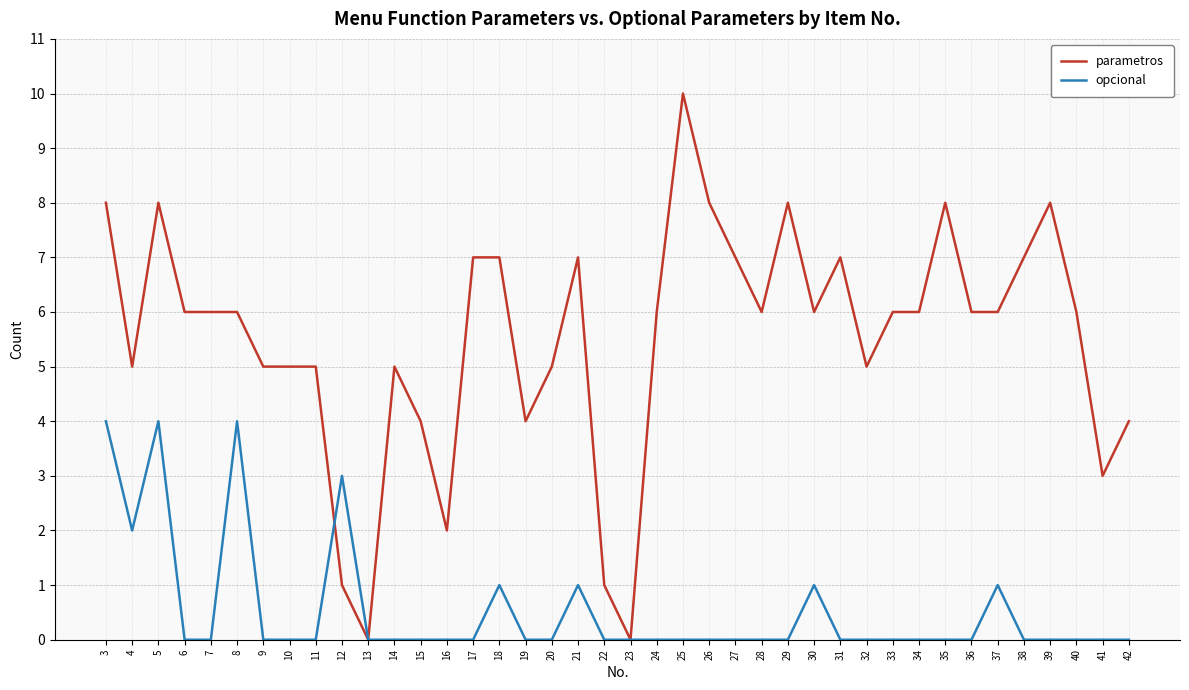

What is the maximum value shown in the chart?

10